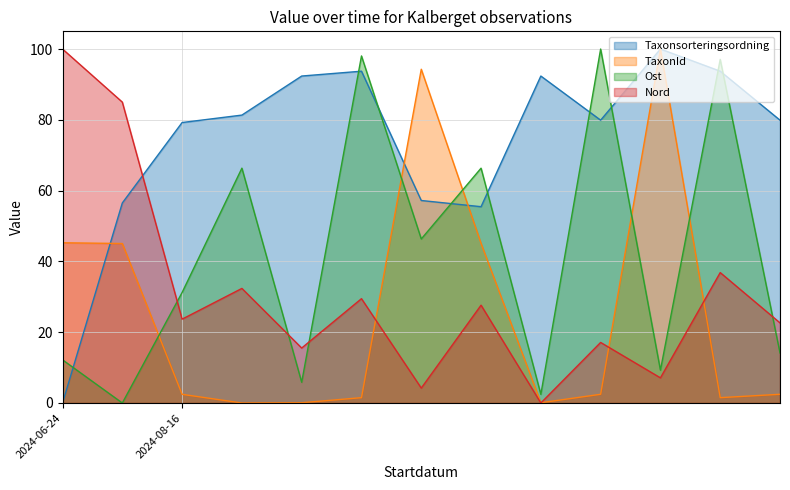

In TaxonId, how many points are higher than both neighbors (excluding endpoints)?

2